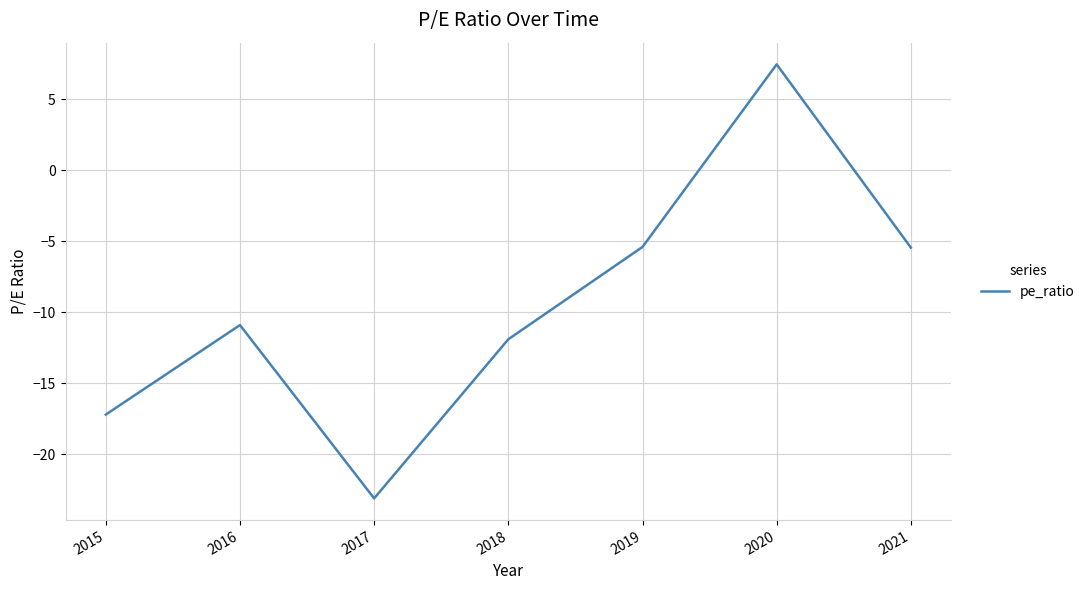

True or false: there are more than 2 points higher than both neighbors.

False